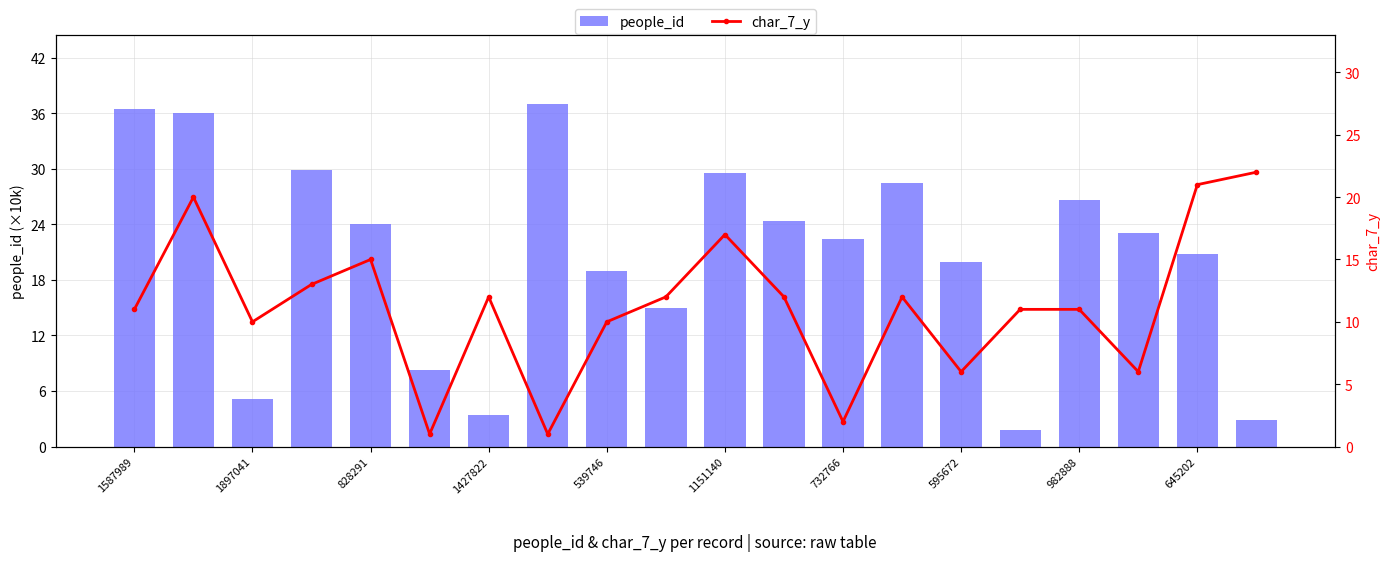

What is the sum of all people_id values?

413.8